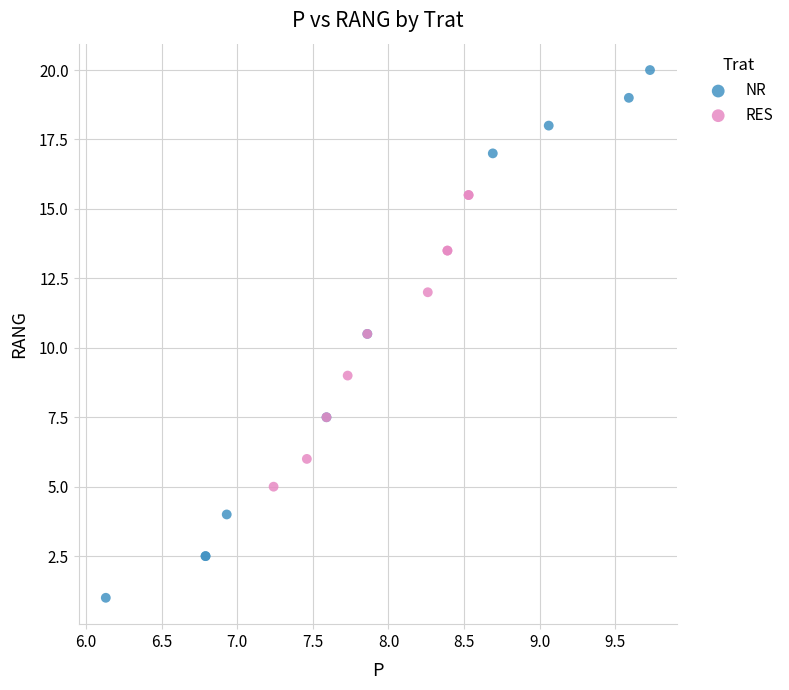

Which series contains the highest Y value?

NR